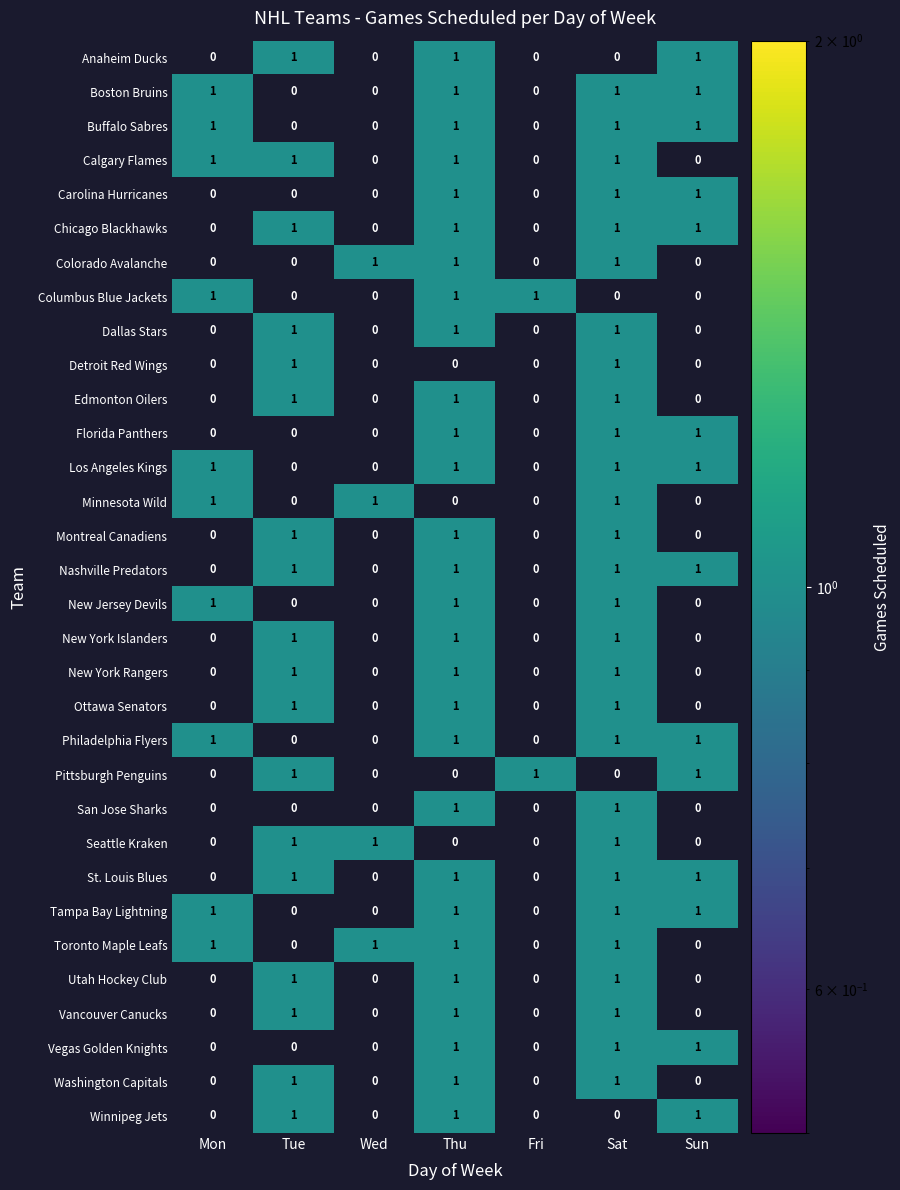

How many distinct data groups are displayed?

32